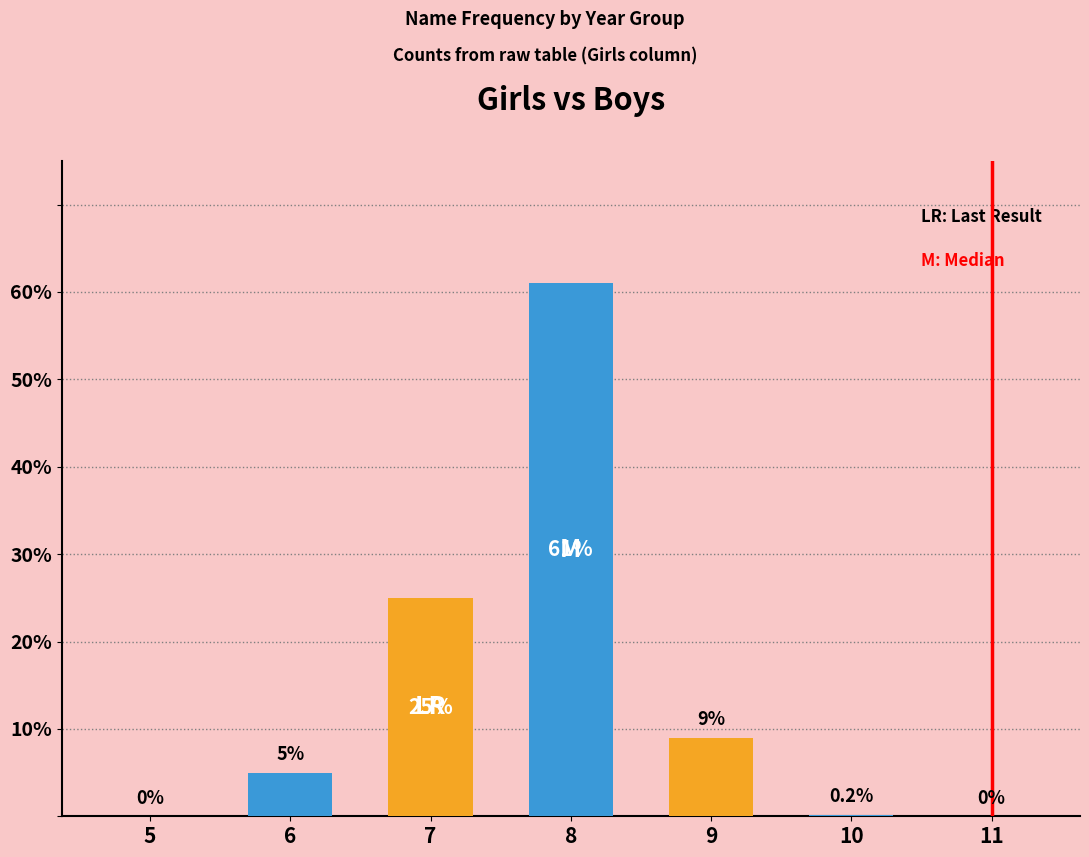

Are the bars horizontal?

No